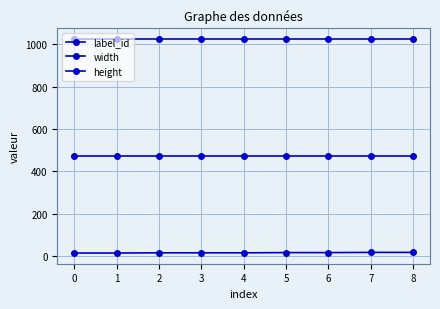

Is this an area chart (filled region under the line)?

No